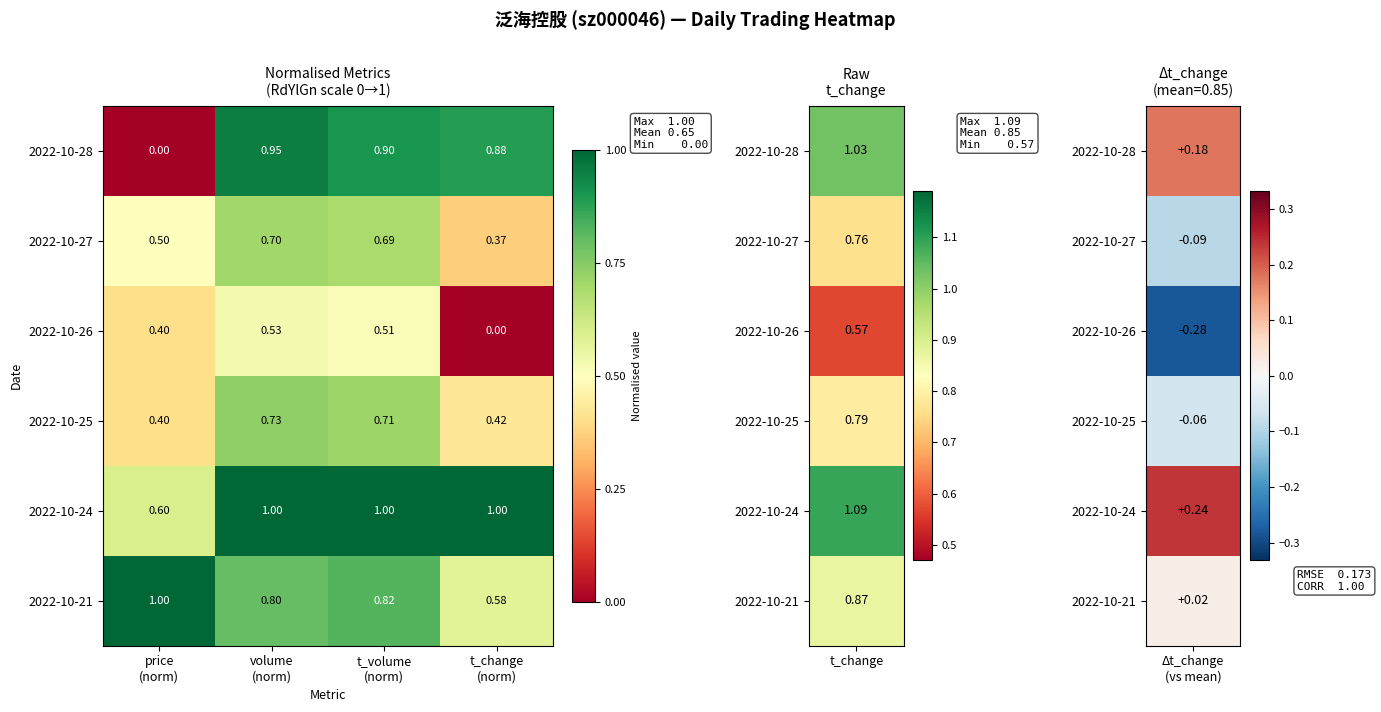

At t_change
(norm), list the series in order from smallest to largest.

2022-10-26, 2022-10-27, 2022-10-25, 2022-10-21, 2022-10-28, 2022-10-24